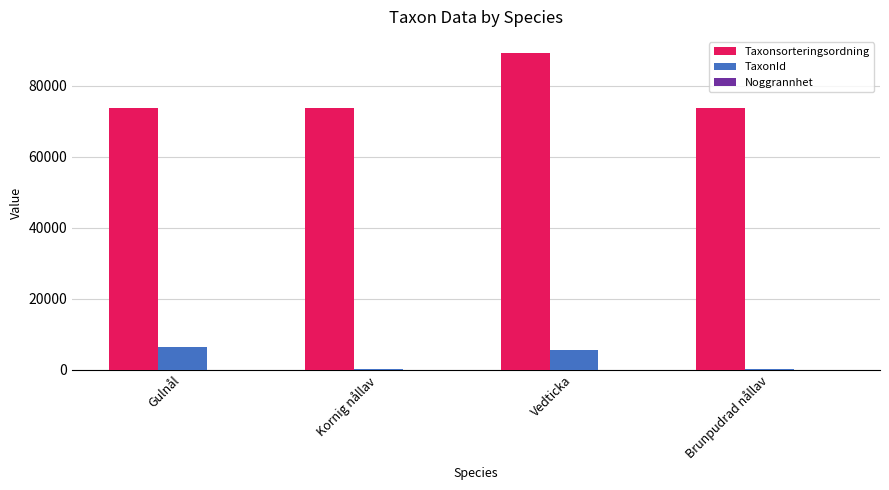

The Taxonsorteringsordning series shows 89356 at Vedticka. True or false?

True